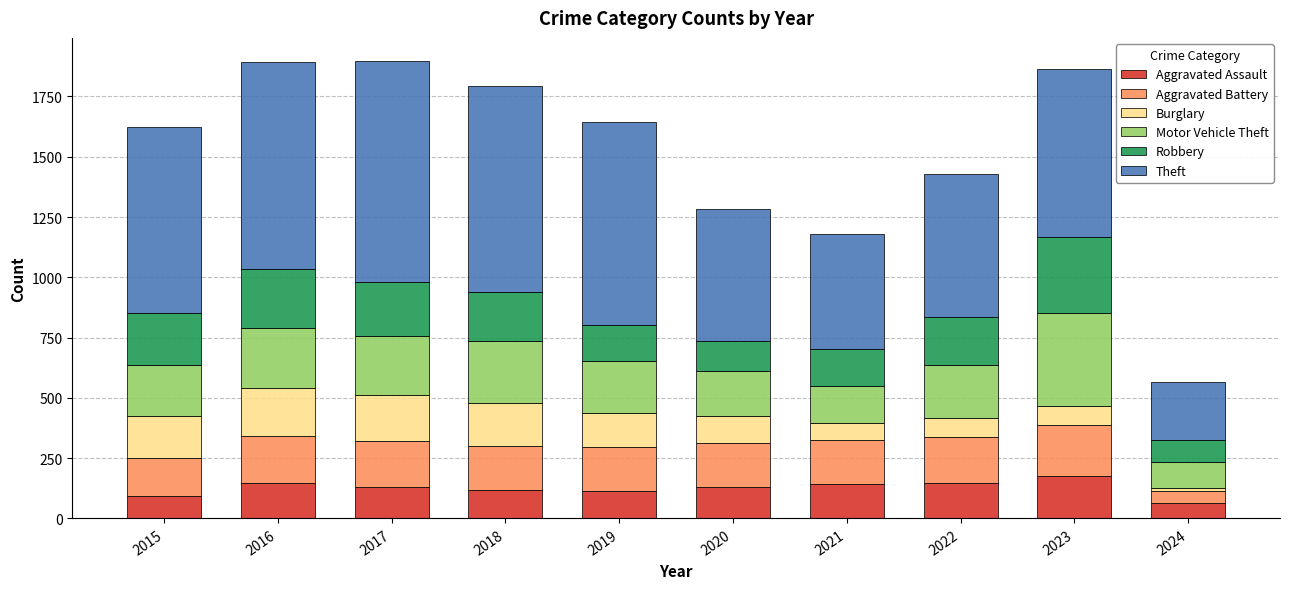

How many data points does each series have?

10